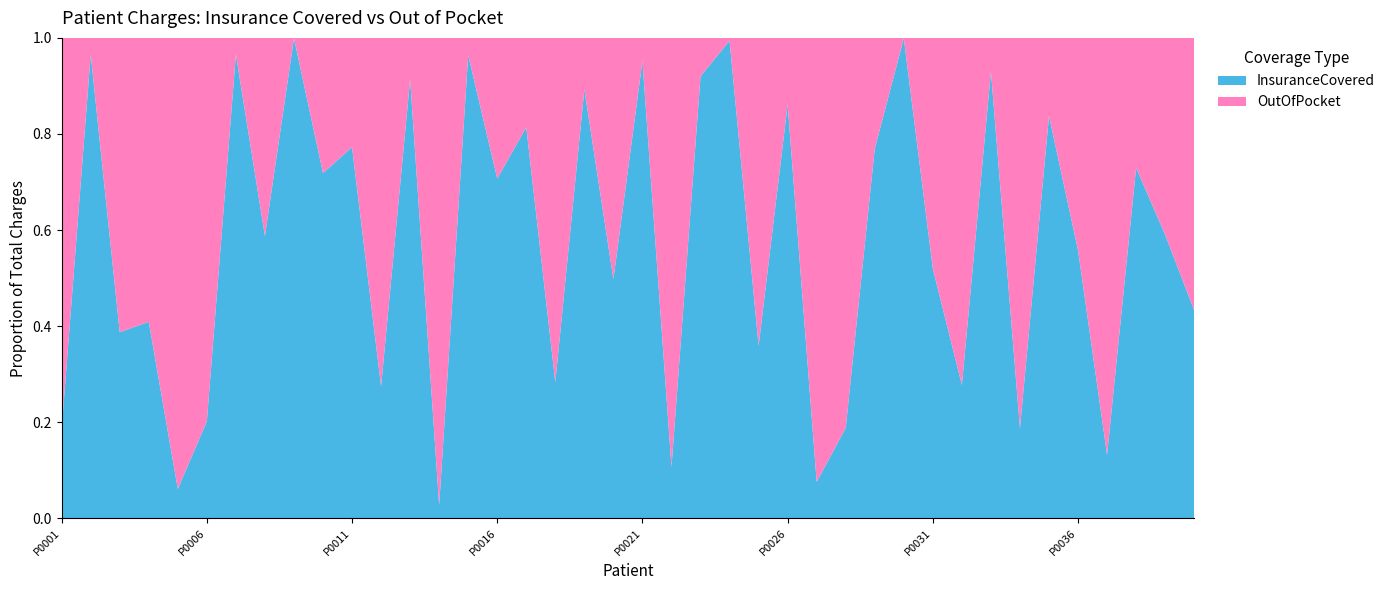

Reading left to right, transcribe all the data shown in this chart.

InsuranceCovered: 875	2103	546	769	73	118	3347	2607	1384	3023	1992	651	1040	52	1799	3349	1794	1081	601	795	1812	439	3286	1204	1370	2075	320	833	2078	4512	1936	741	2215	653	2493	935	140	3221	2277	543
OutOfPocket: 3861	75	864	1112	1126	467	119	1830	1	1184	587	1722	98	1824	67	1387	410	2736	72	804	91	3673	286	7	2449	334	3911	3598	623	4	1792	1932	167	2831	484	741	923	1195	1581	712